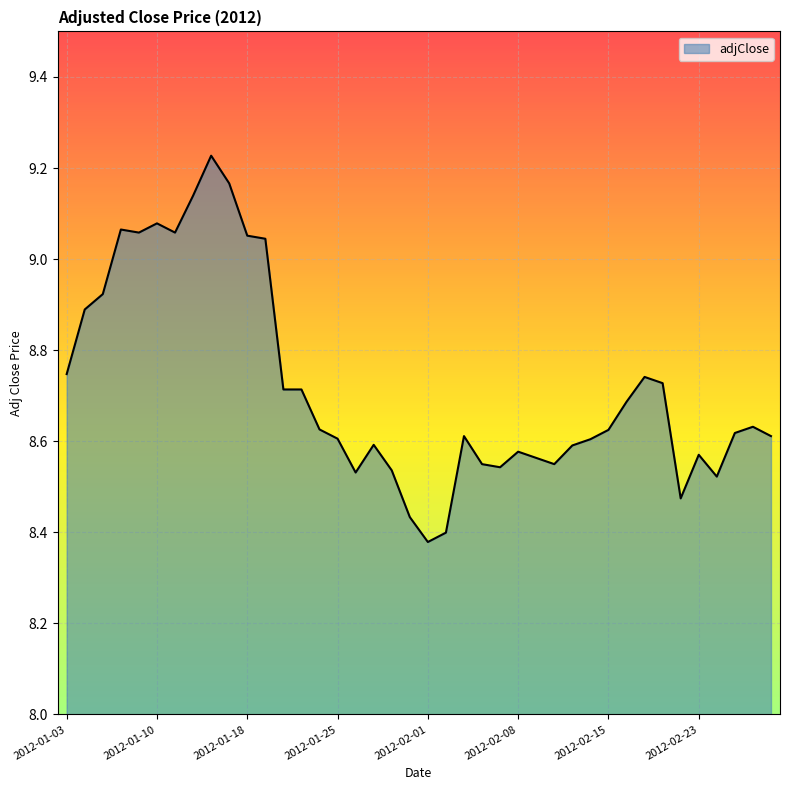

What is the difference between the maximum and minimum values?

0.8